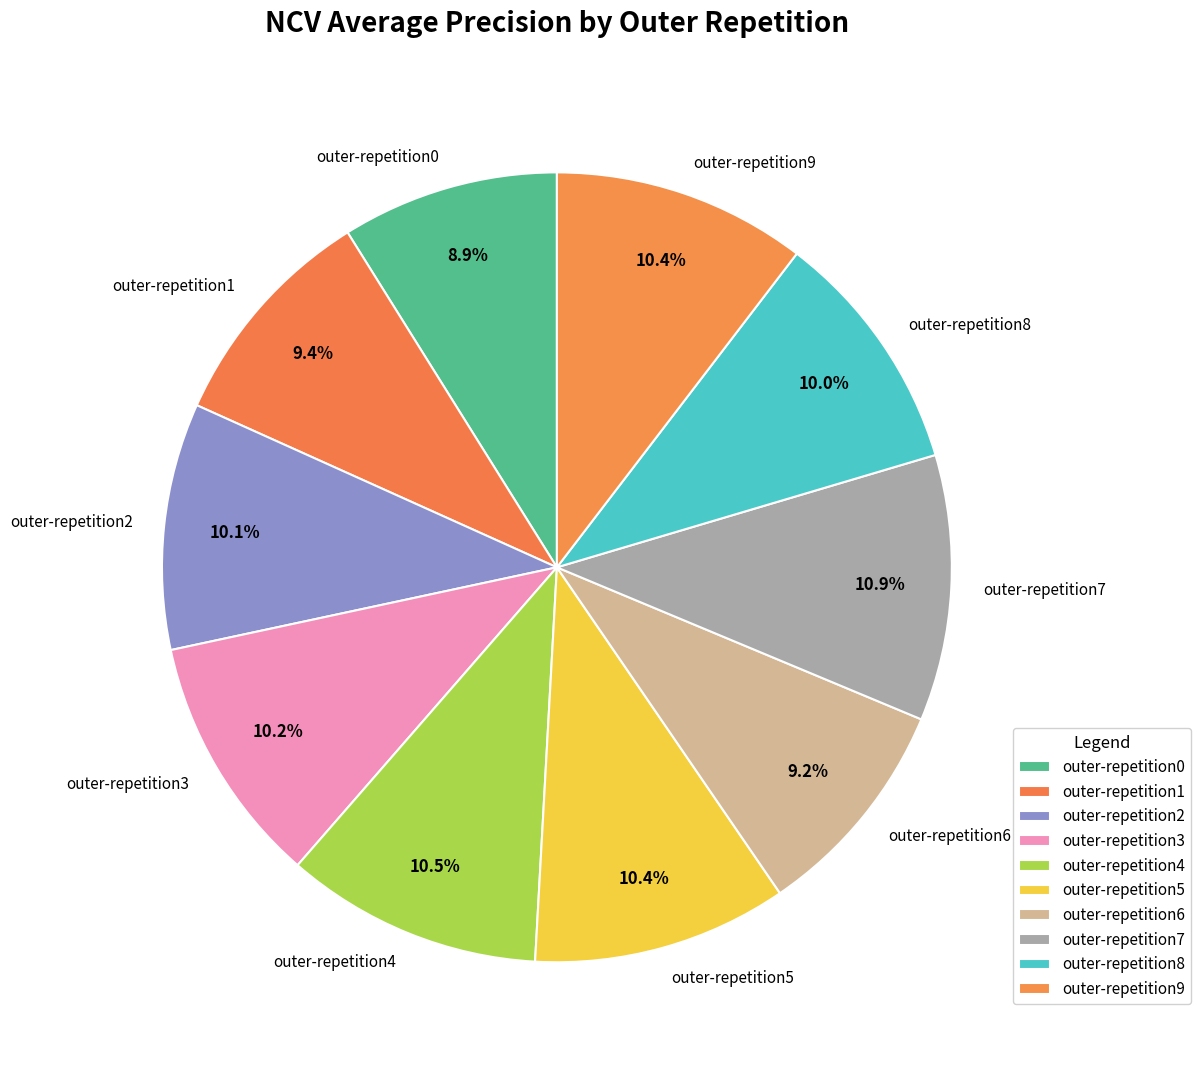

Do outer-repetition0 and outer-repetition2 together represent more than half of the pie?

No